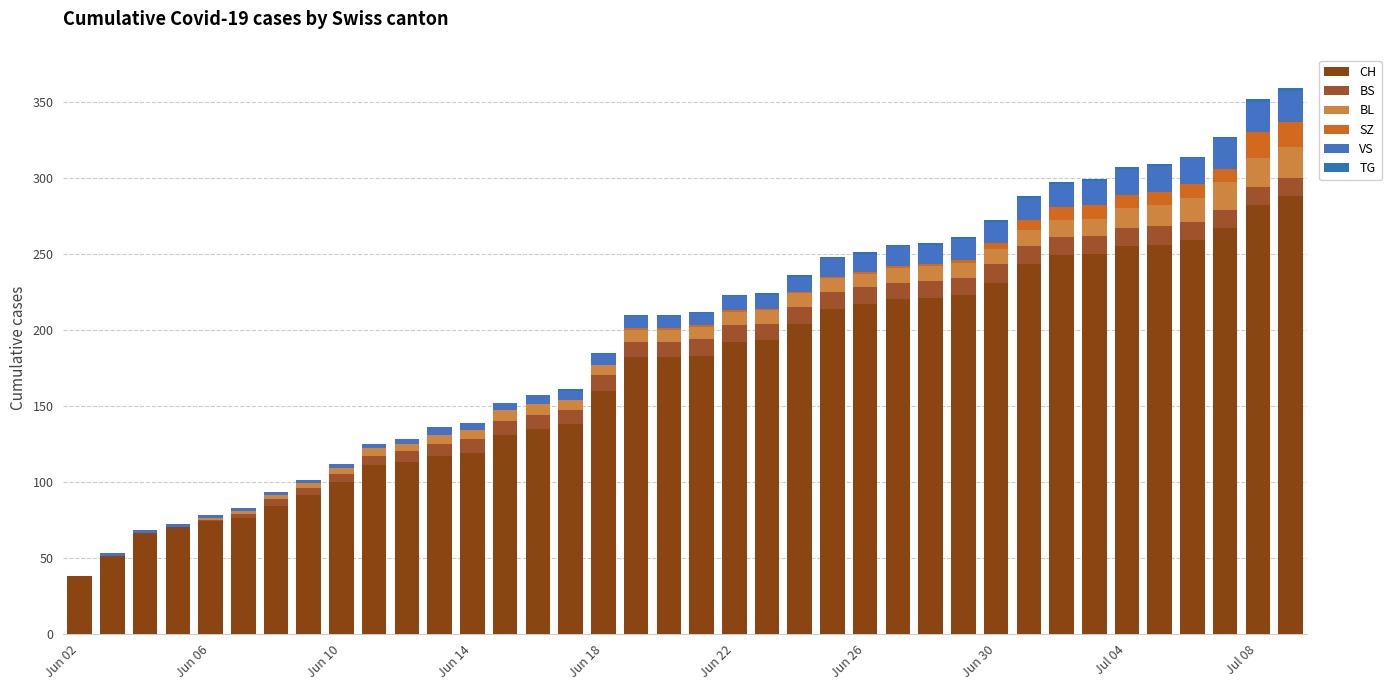

Does the chart contain stacked bars?

Yes